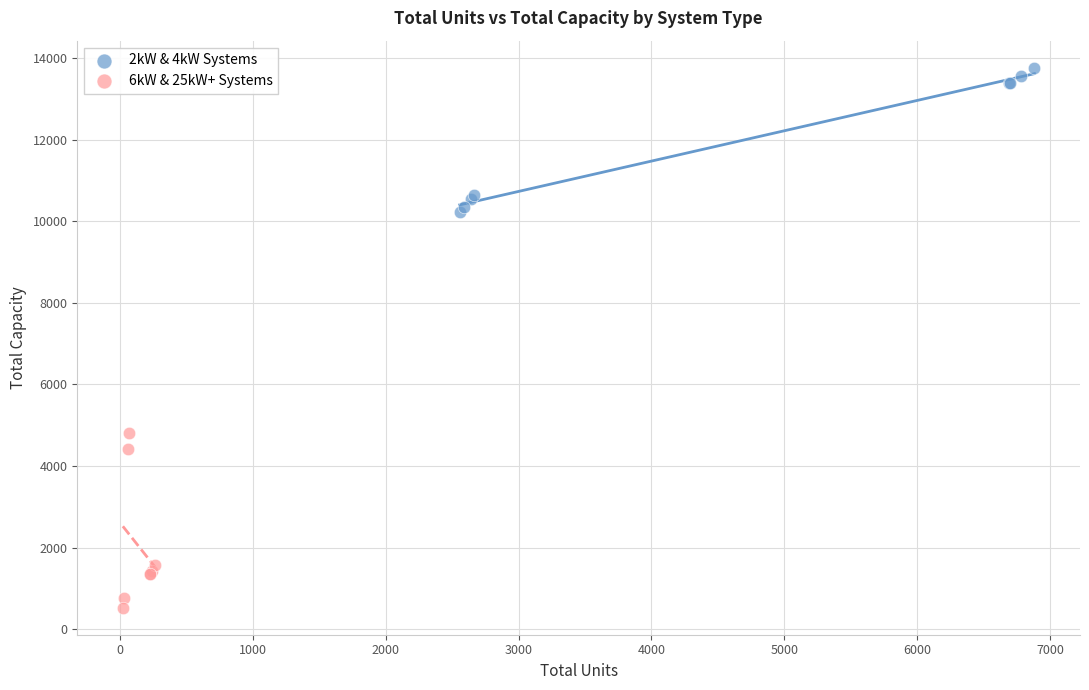

Which series has the largest Y range (max minus min)?

6kW & 25kW+ Systems